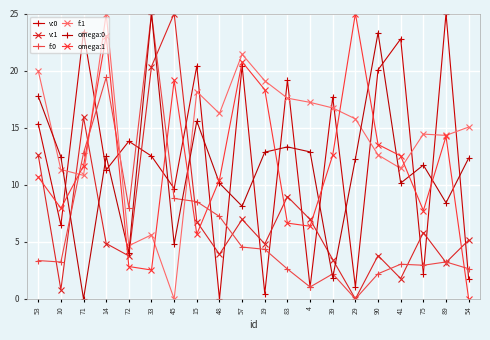

Where is the first local minimum for omega:0?

71